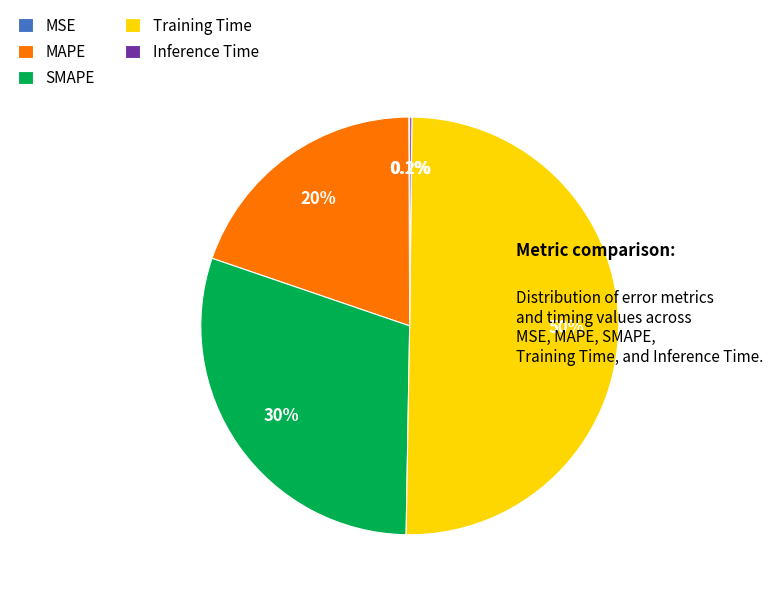

Which slice represents more than half of the pie?

Training Time